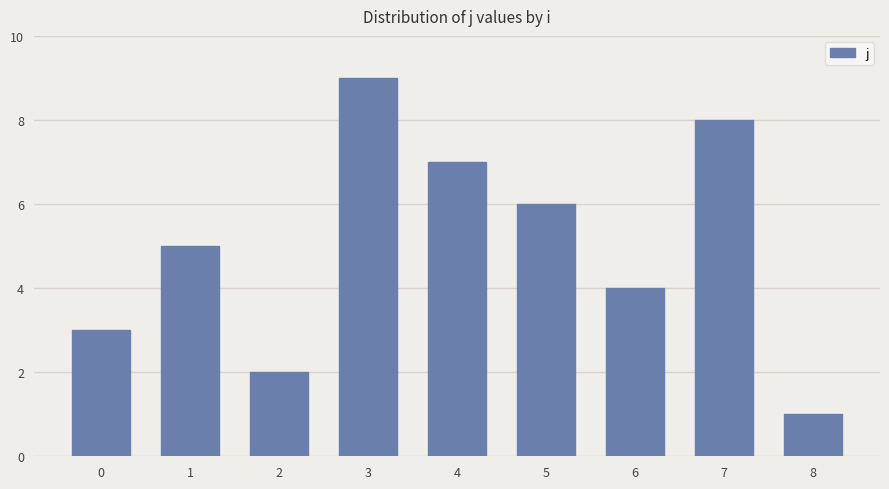

How many data points are less than 5?

4